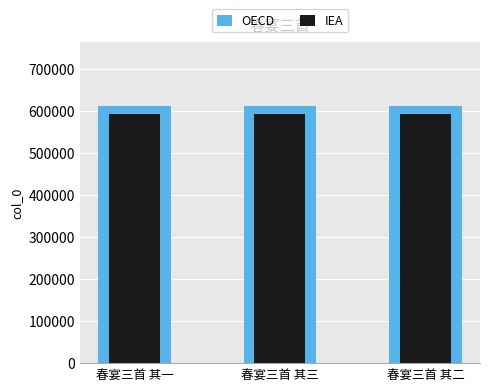

What is the sum of the IEA values at 春宴三首 其一 and 春宴三首 其二?

1185187.7